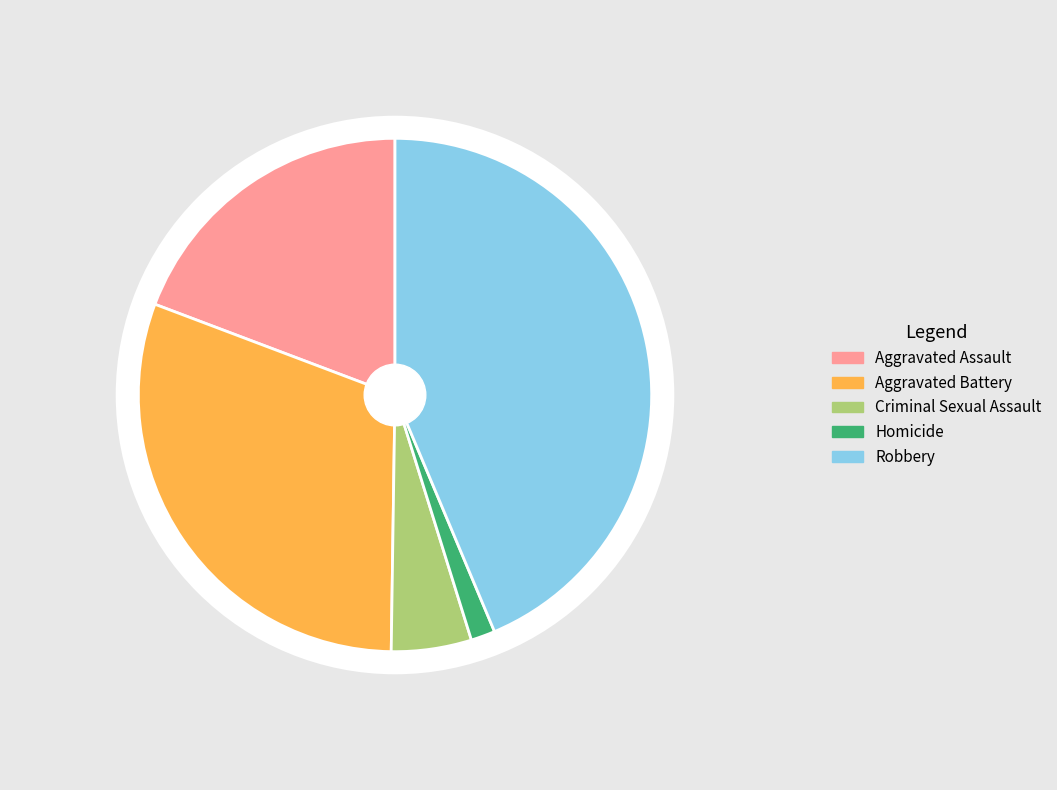

To the nearest percent, what is the combined percentage of Homicide and Aggravated Assault?

21%